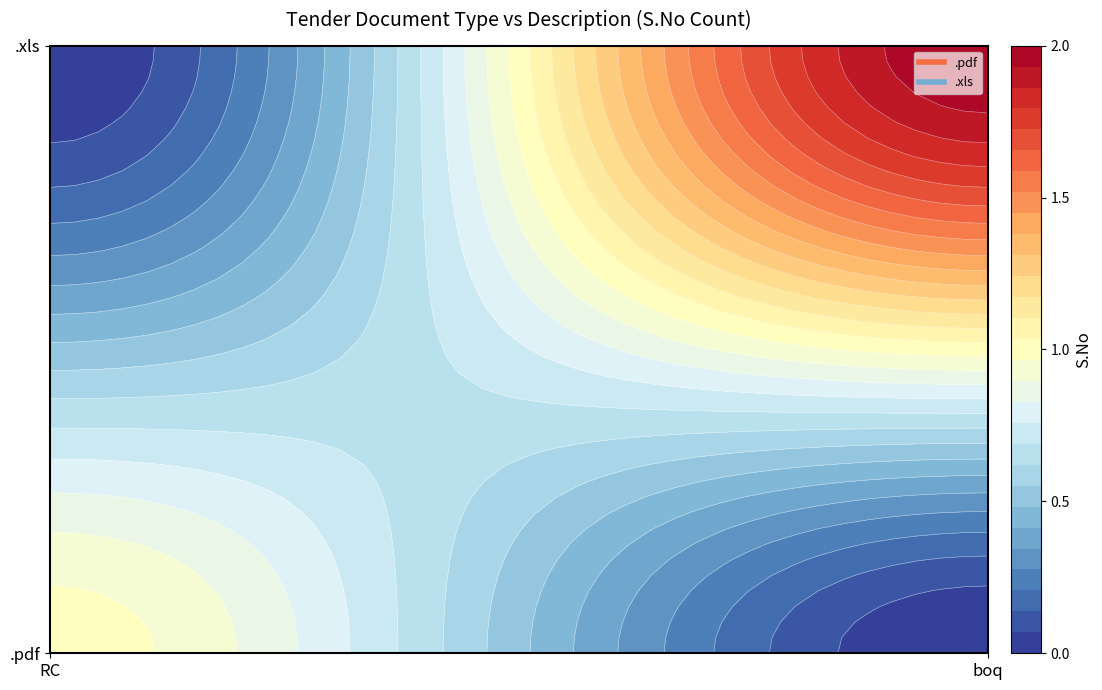

Reading left to right, transcribe all the data shown in this chart.

.pdf: 1	0
.xls: 0	2